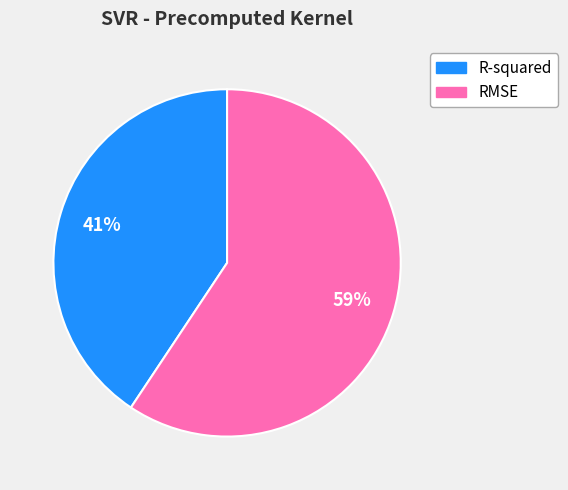

To the nearest percent, what is the average slice percentage?

50%